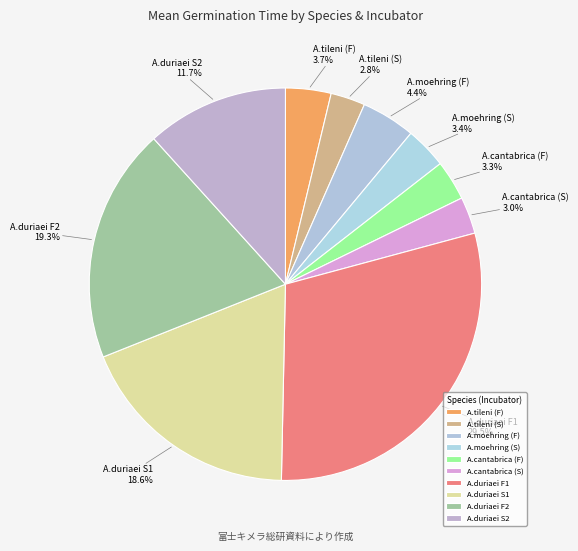

What portion of the pie excludes A.tileni (S)?

97.2%